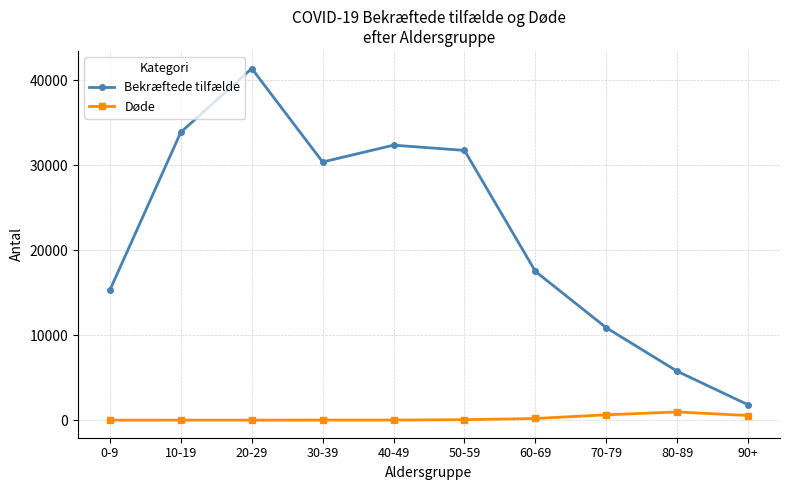

Does the chart have visible grid lines?

Yes